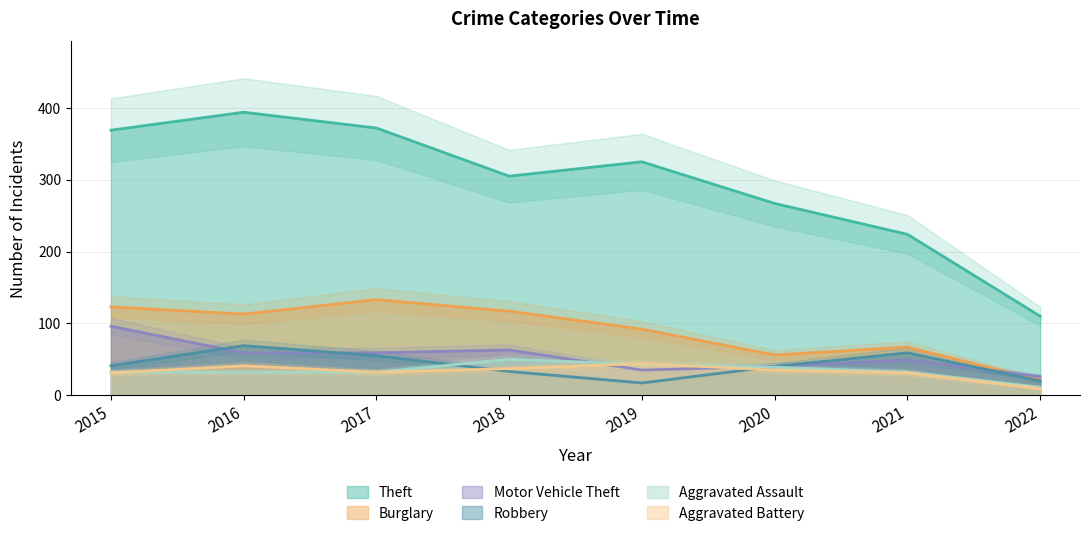

What is the difference between the second highest and minimum values in the Burglary series?

102